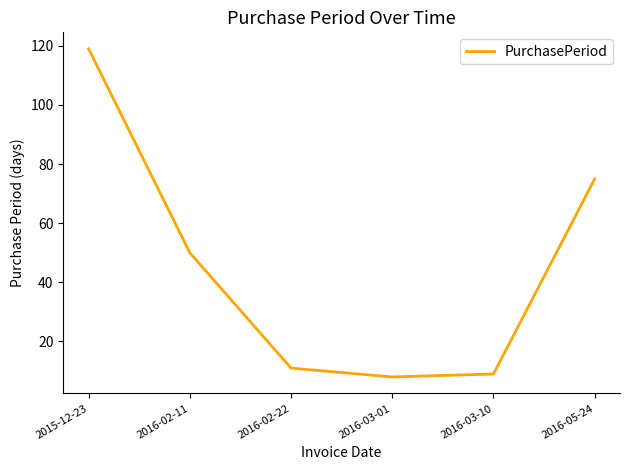

Approximately how many times larger is the value at 2016-02-22 compared to 2016-05-24?

0.1